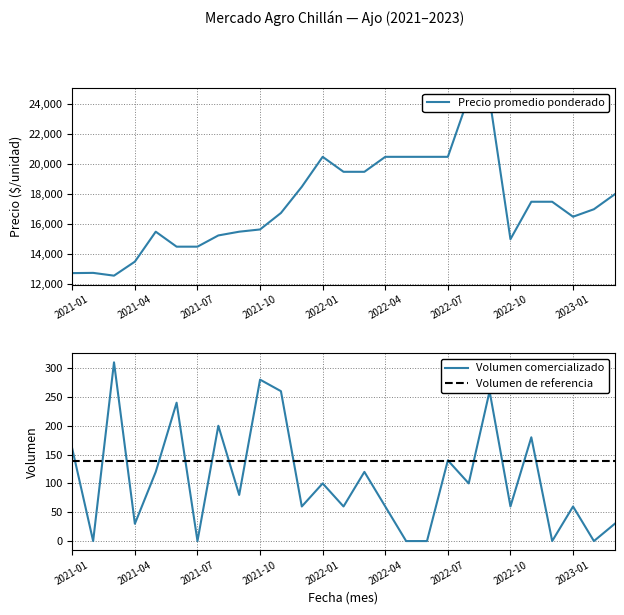

What is the label of the 4th point from the right?

2022-12